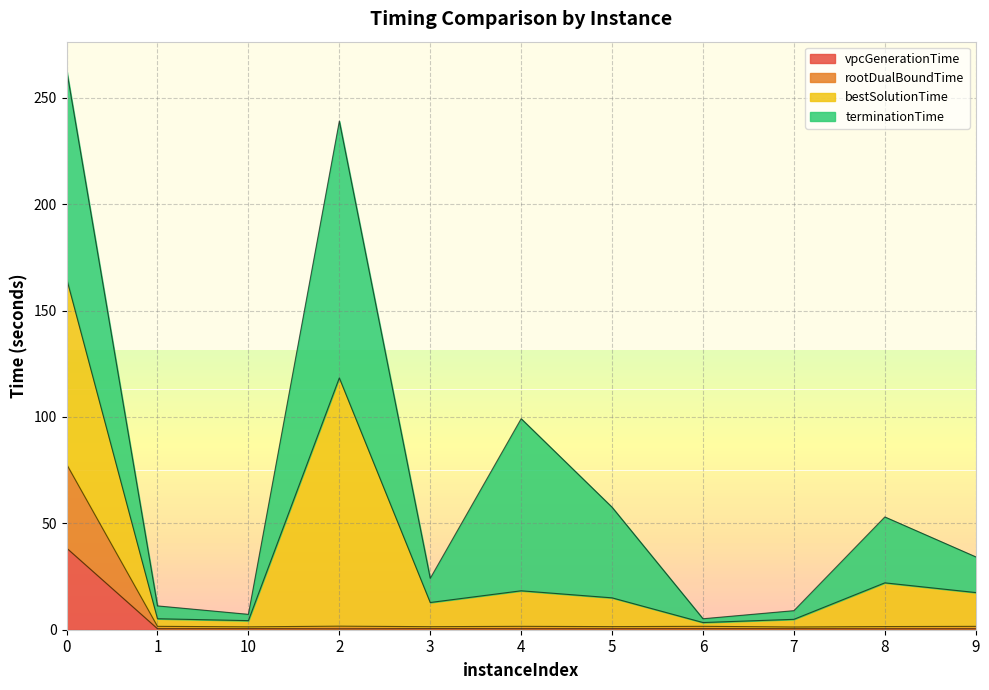

The value of vpcGenerationTime at 0 is 38.4. True or false?

True